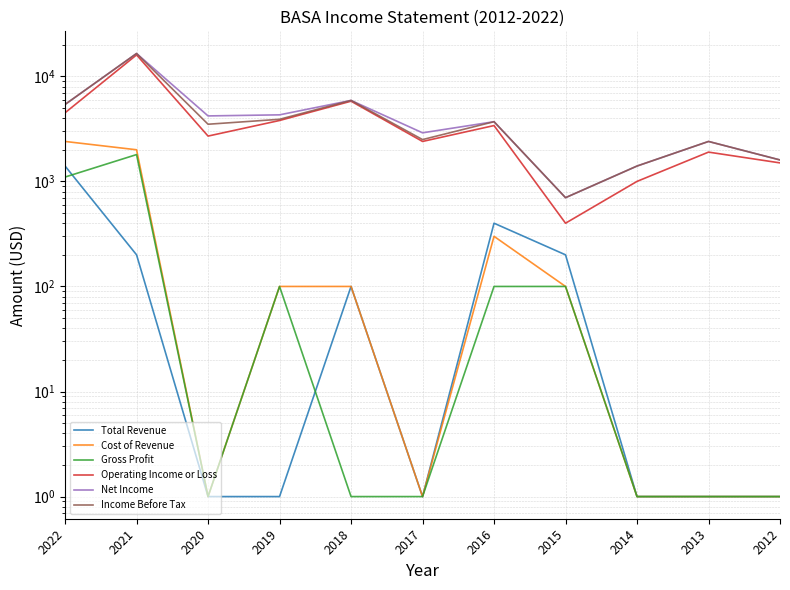

Reading left to right, extract all data points from this chart.

Total Revenue: 1400	200	1	1	100	1	400	200	1	1	1
Cost of Revenue: 2400	2000	1	100	100	1	300	100	1	1	1
Gross Profit: 1100	1800	1	100	1	1	100	100	1	1	1
Operating Income or Loss: 4500	16000	2700	3800	5800	2400	3400	400	1000	1900	1500
Net Income: 5400	16500	4200	4300	5900	2900	3700	700	1400	2400	1600
Income Before Tax: 5400	16500	3500	3900	5900	2500	3700	700	1400	2400	1600